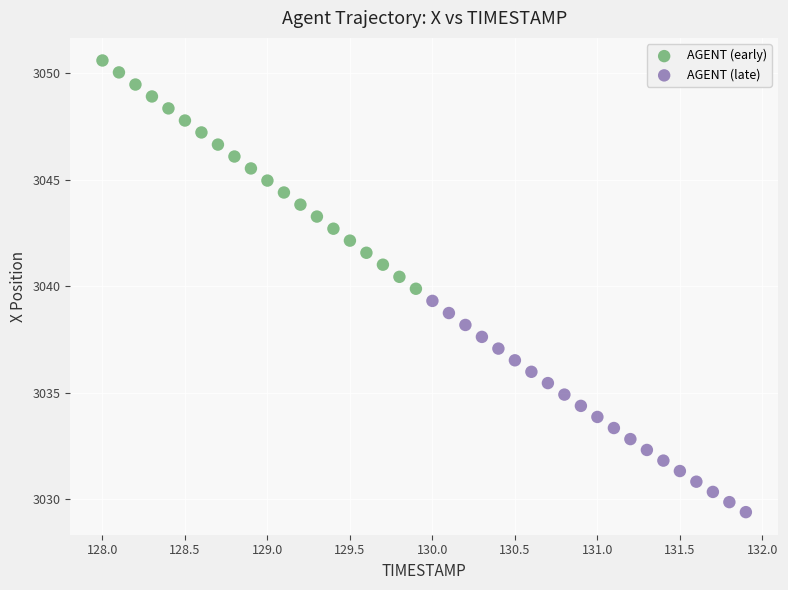

Which series contains the highest Y value?

AGENT (early)